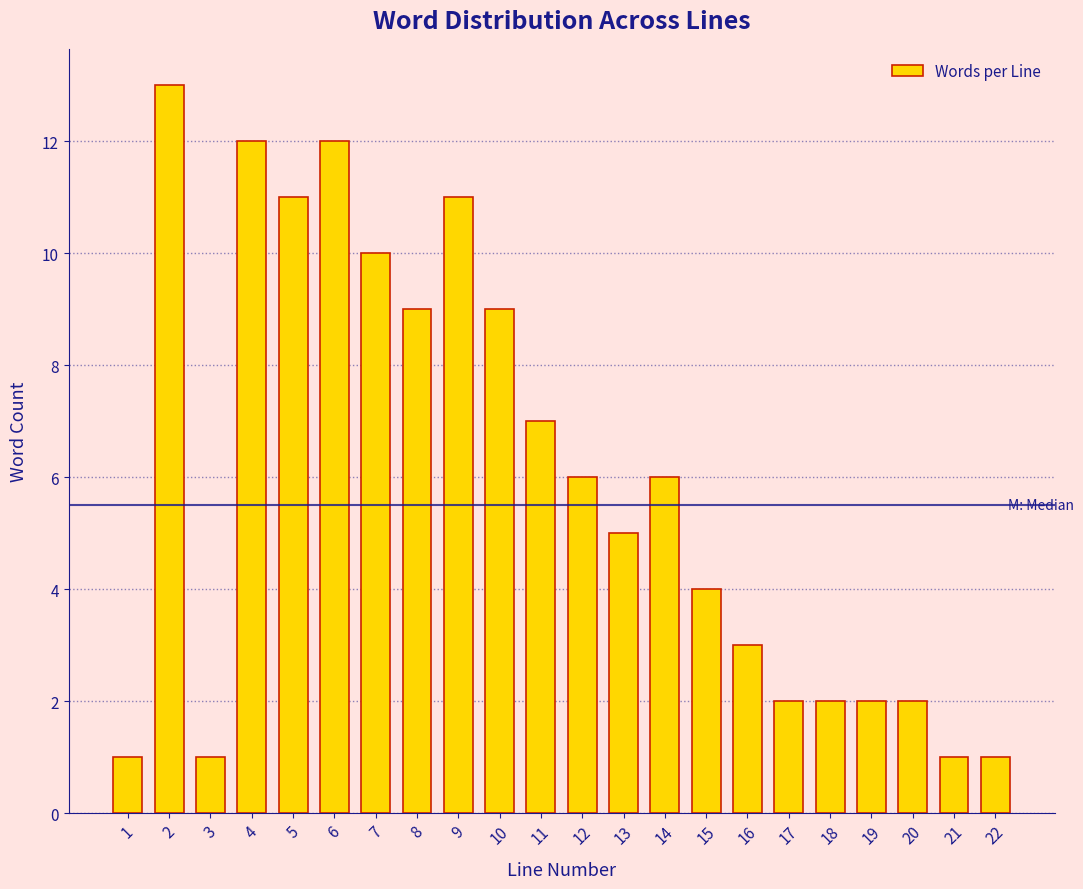

Reading left to right, extract all data points from this chart.

1=1	2=13	3=1	4=12	5=11	6=12	7=10	8=9	9=11	10=9	11=7	12=6	13=5	14=6	15=4	16=3	17=2	18=2	19=2	20=2	21=1	22=1